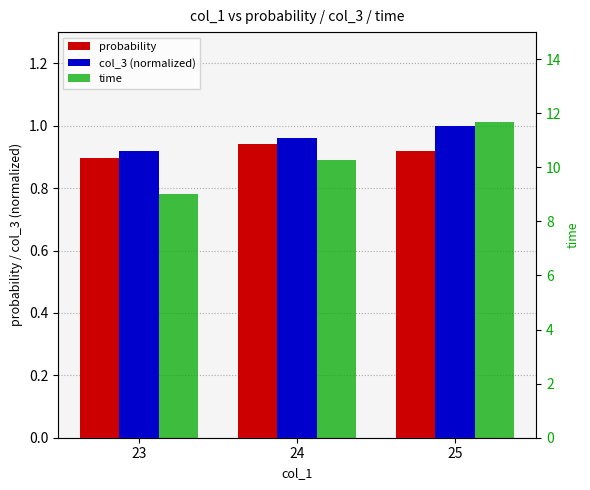

What is the total value across all series at 25?

13.6